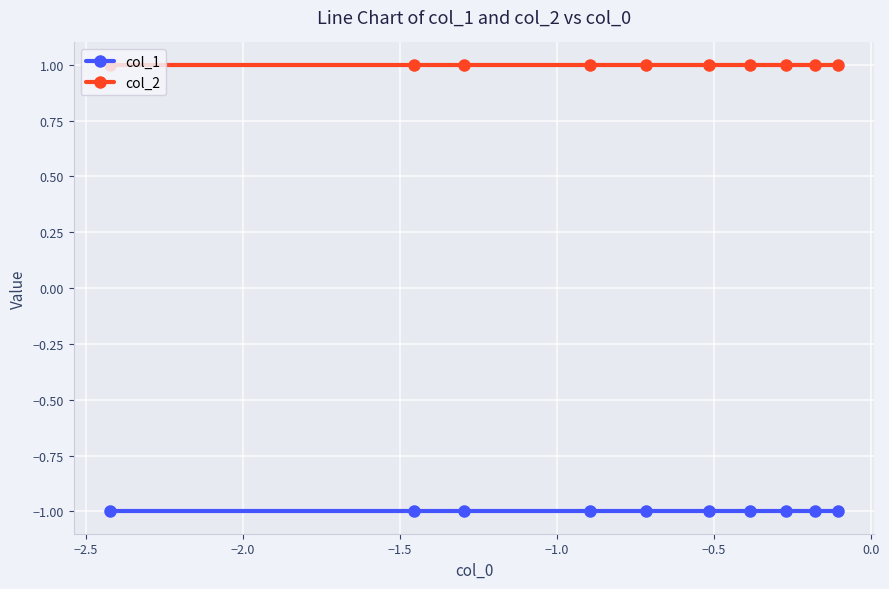

Does the chart have visible grid lines?

Yes